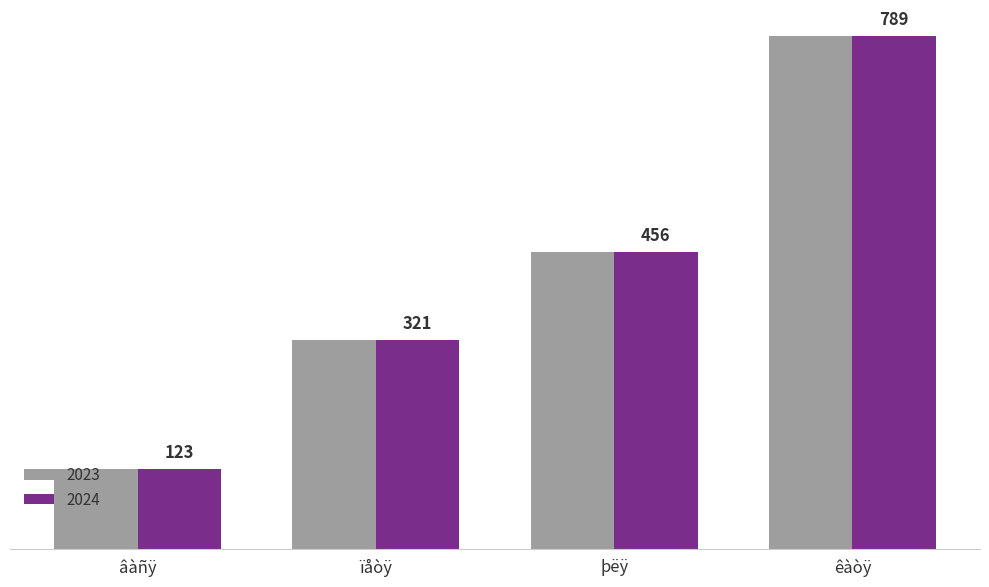

What is the label of the 4th bar from the right?

âàñÿ